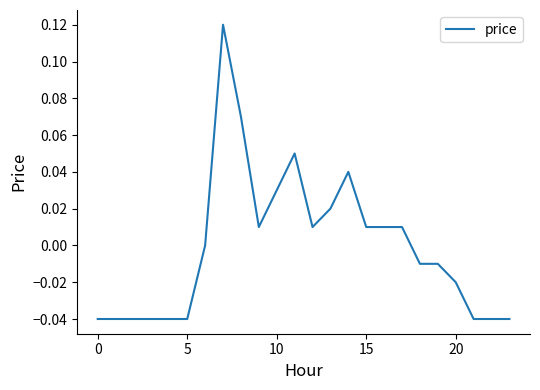

What is the label of the 19th point from the left?

18